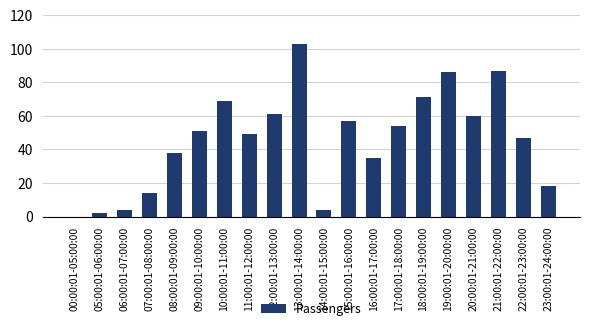

What is the ratio of the value at 11:00:01-12:00:00 to the value at 21:00:01-22:00:00?

0.6